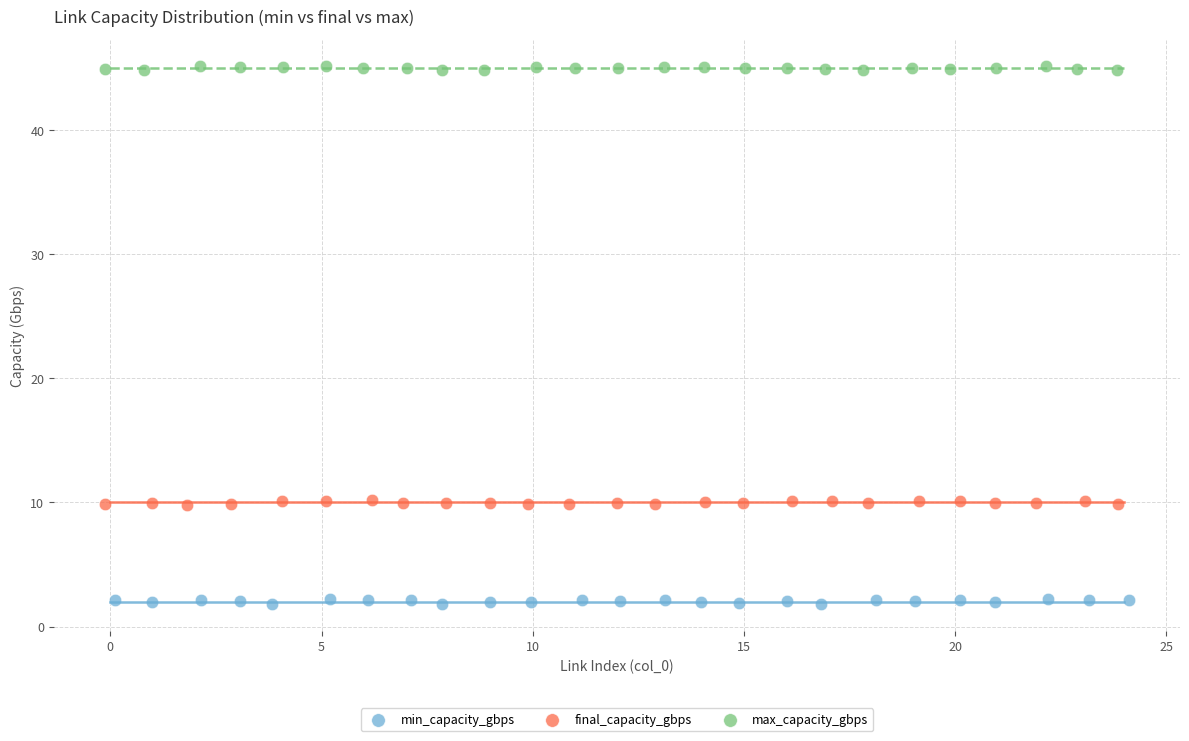

Which series contains the highest Y value?

max_capacity_gbps